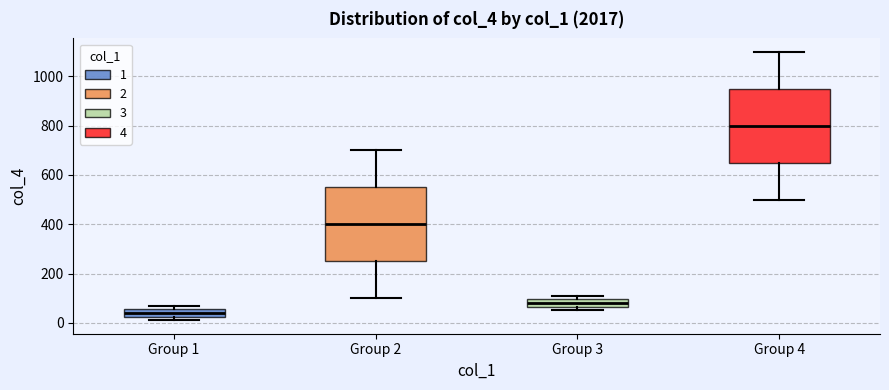

Which box's median line is the highest?

Group 4